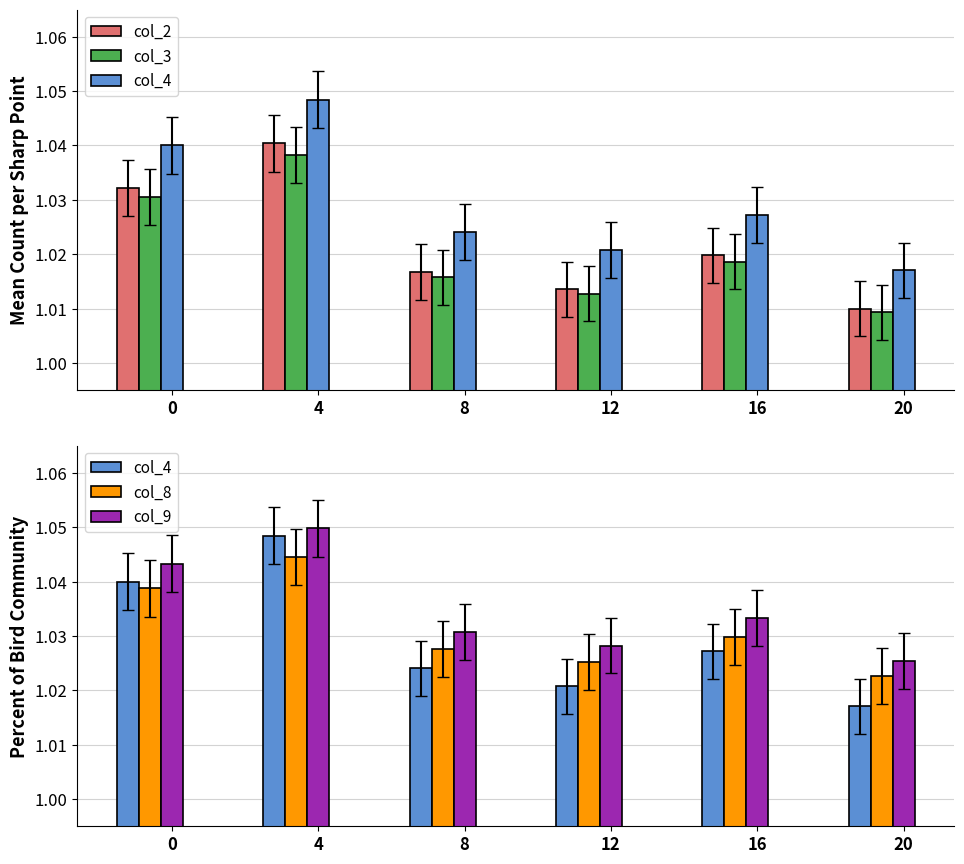

What is the total value across all series at 0?

5.2